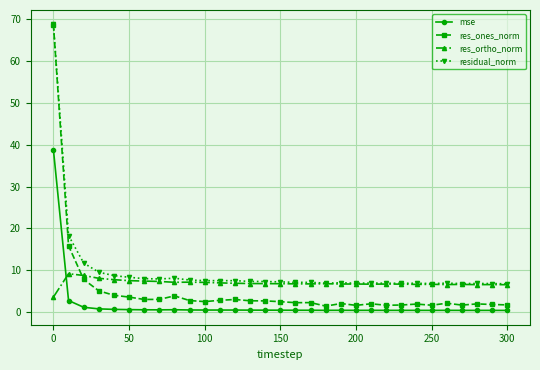

What is the difference between the second highest and minimum values in the mse series?

2.4